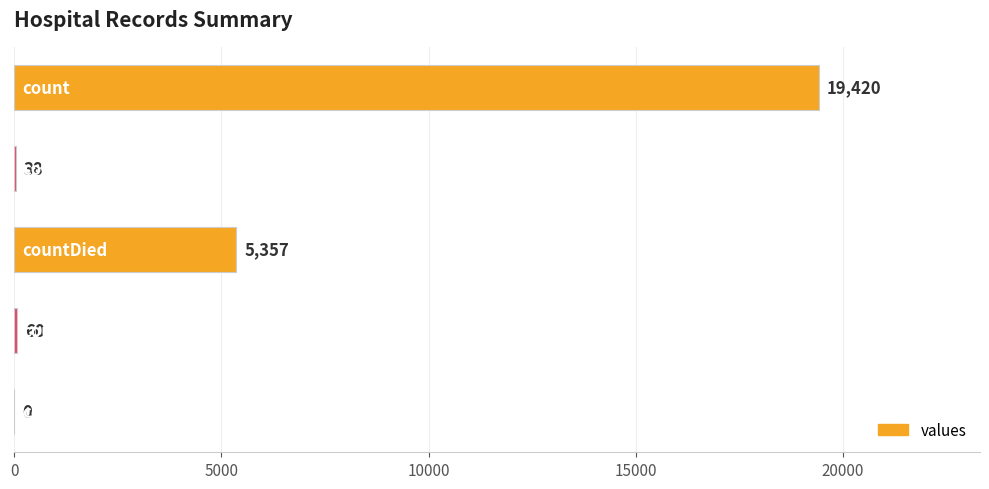

What is the sum of all values?

24875